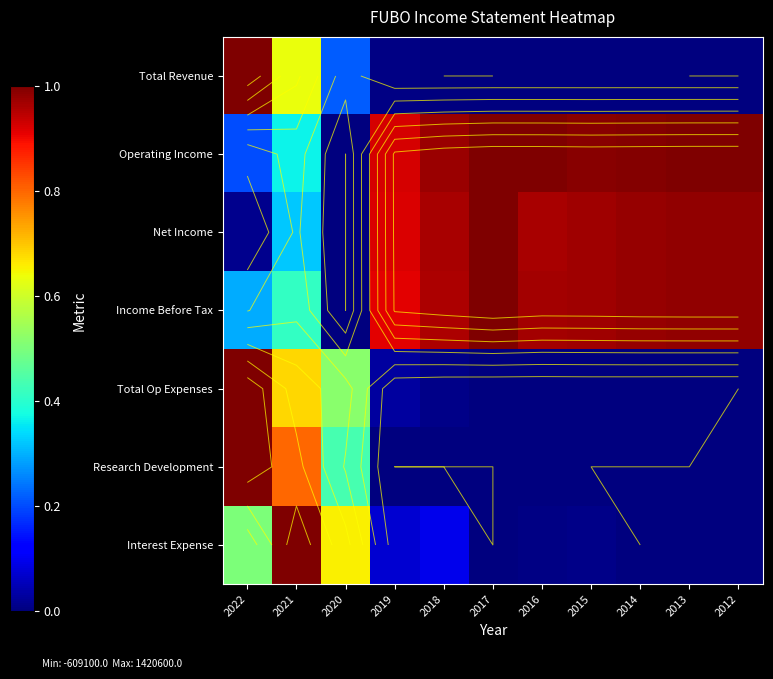

What is the total value across all series at 2014?

3.0